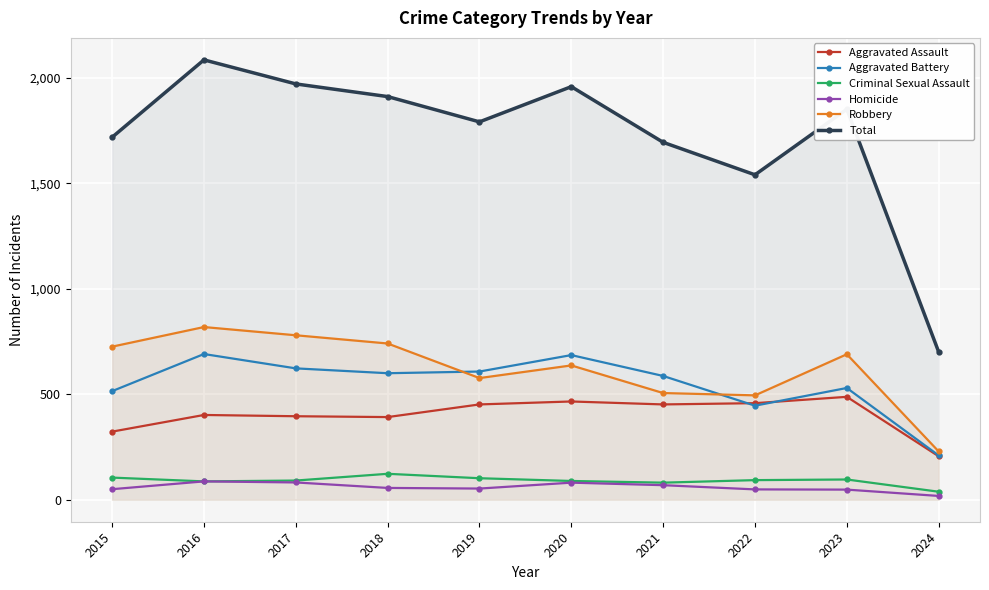

Where is Aggravated Battery nearest to the value 450?

2022